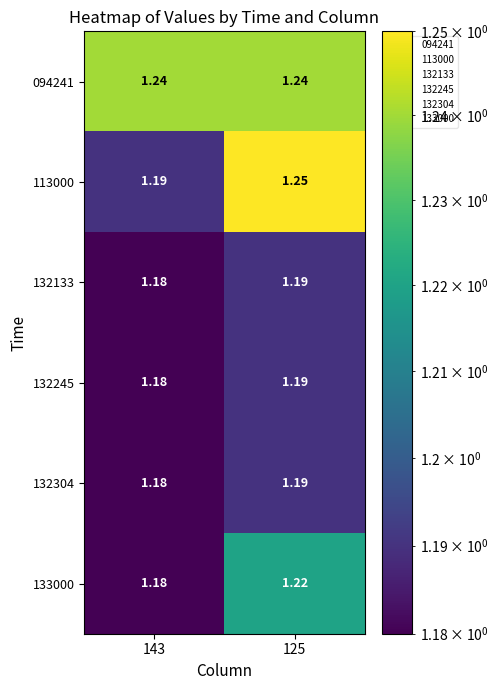

Is the value of 132304 at 125 greater than the value of 133000 at 125?

No